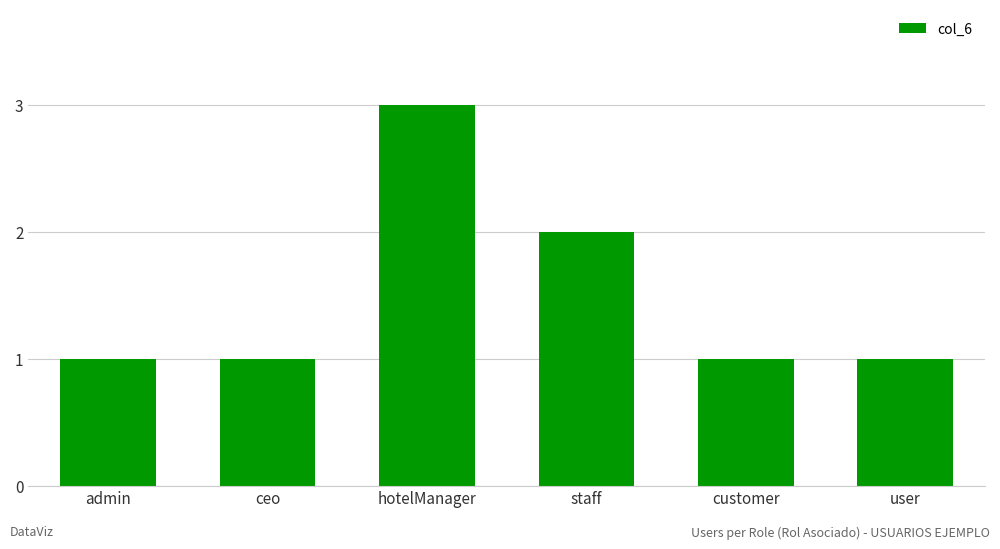

Reading left to right, extract all data points from this chart.

1	1	3	2	1	1